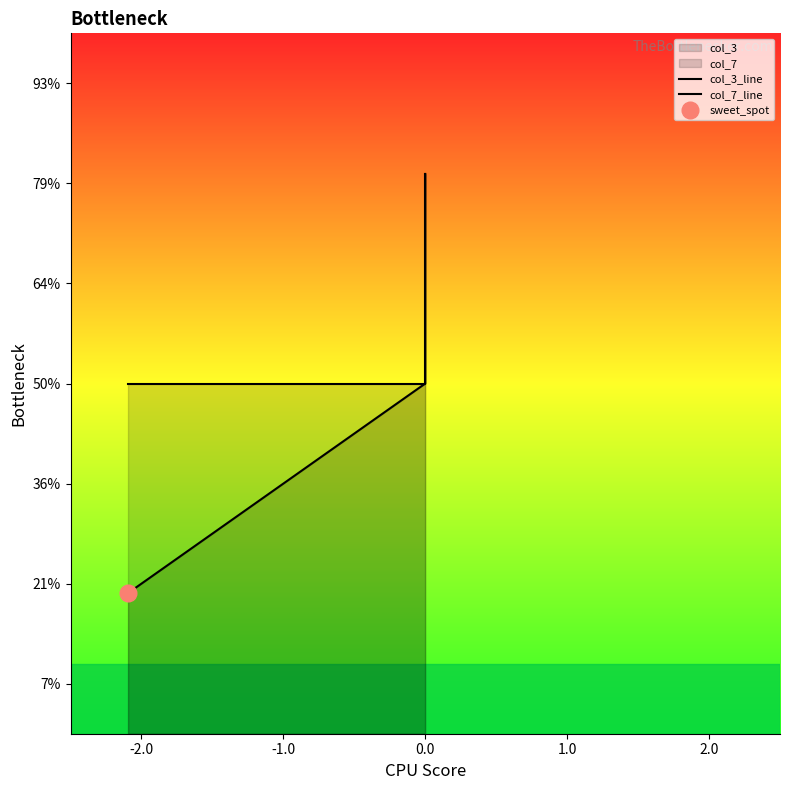

Which series has the widest spread of values?

col_7_line